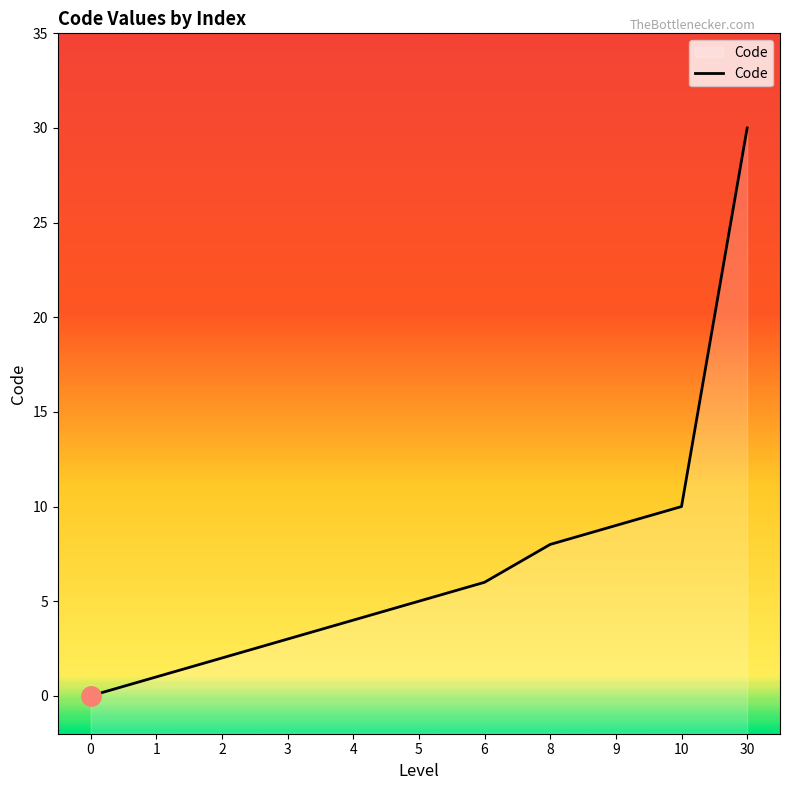

What is the sum of the values at 8 and 30?

38